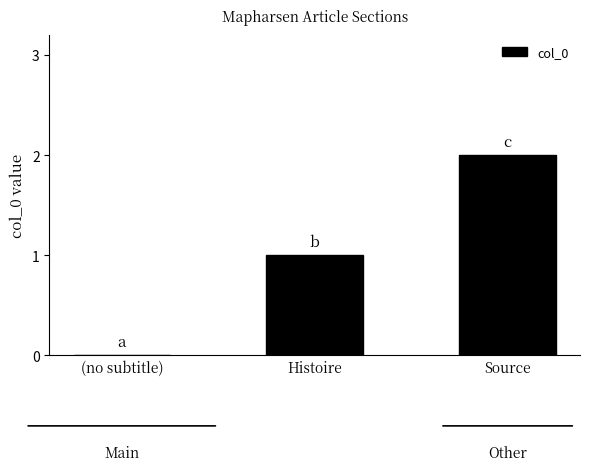

At which category does the chart reach its peak across all series?

Source